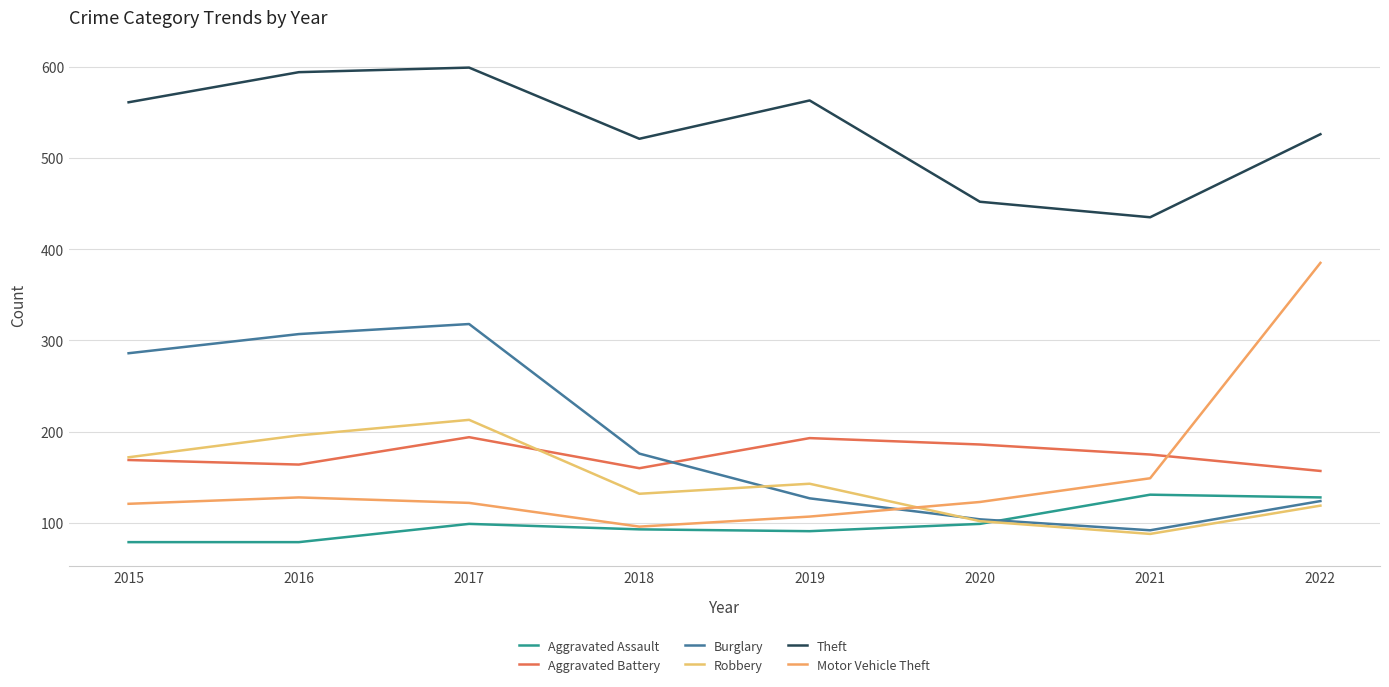

Is it true that Burglary equals 219 at 2019?

False